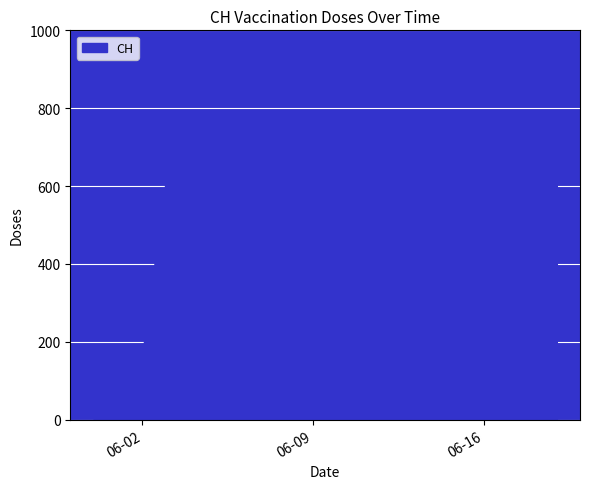

What is the maximum value shown in the chart?

631